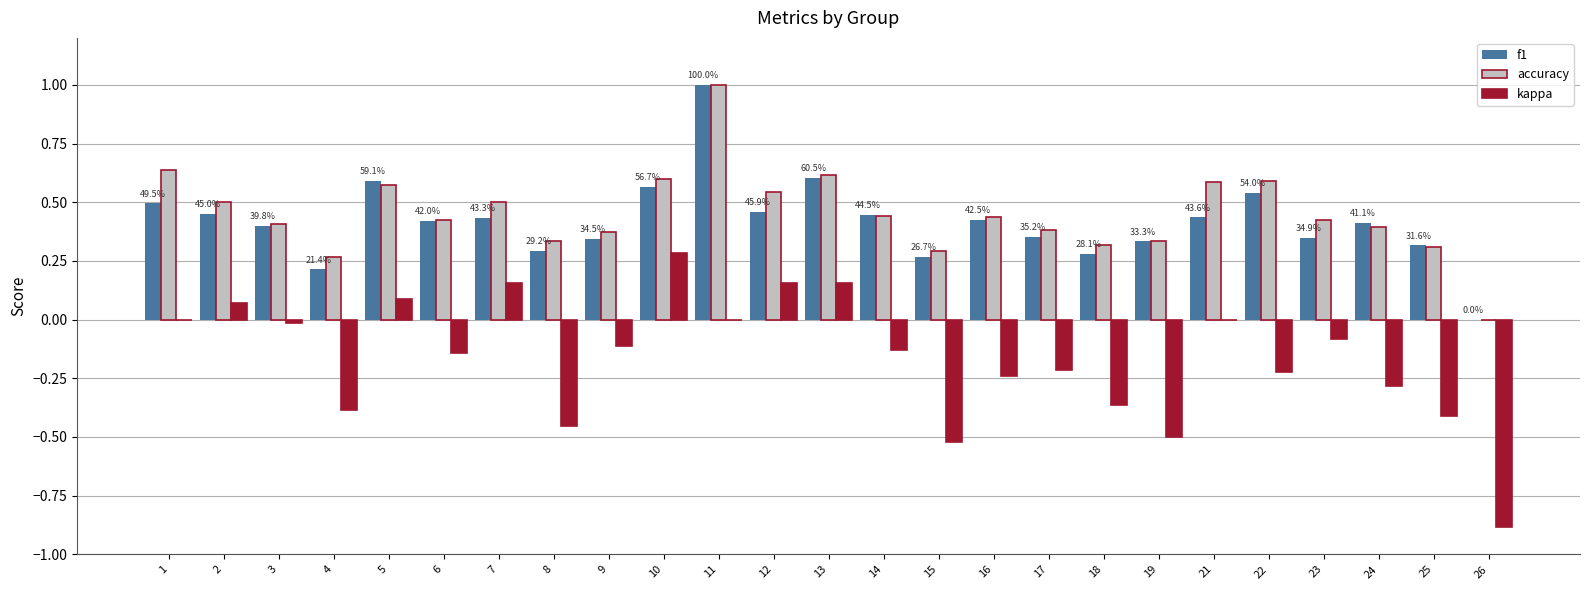

The value of accuracy at 5 is 0.2. True or false?

False